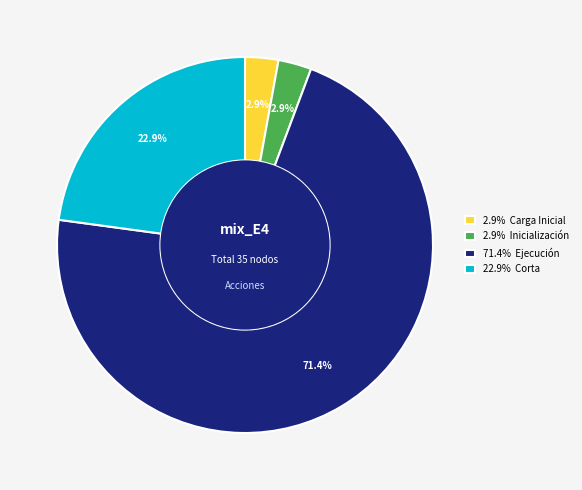

Is the sum of 2.9% Inicialización and 22.9% Corta greater than half?

No